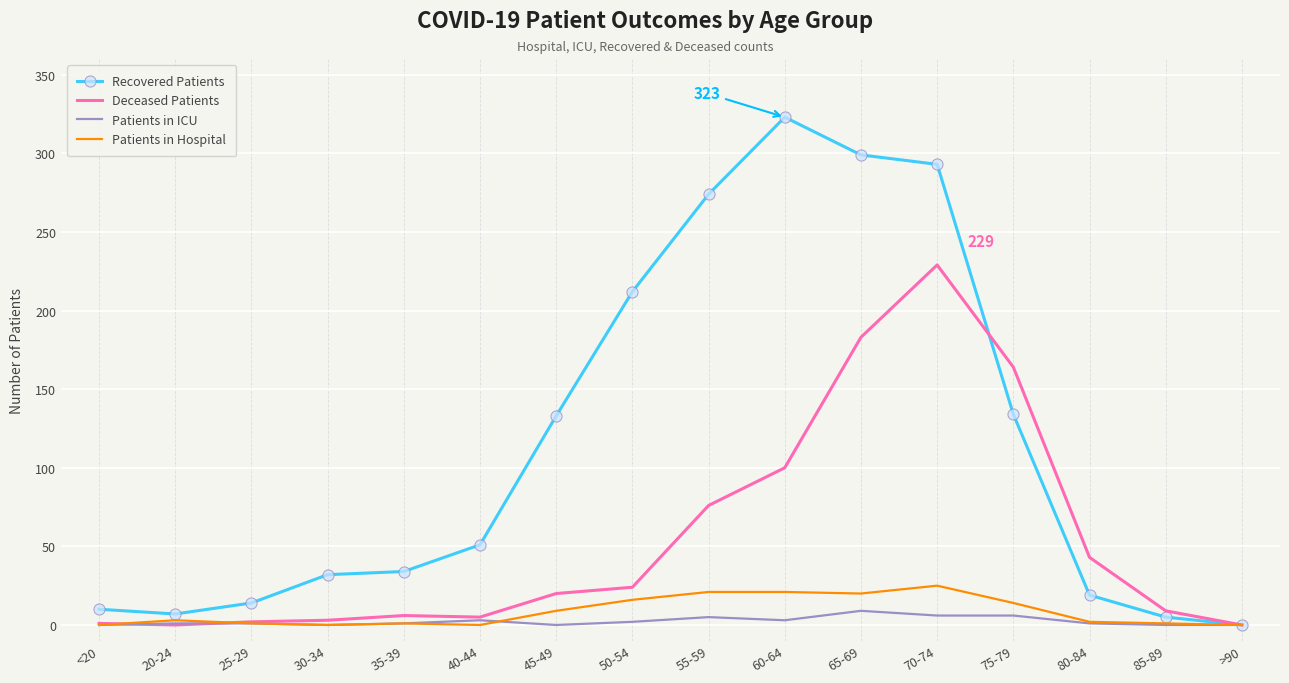

True or false: Recovered Patients has a value of 7 at 20-24.

True